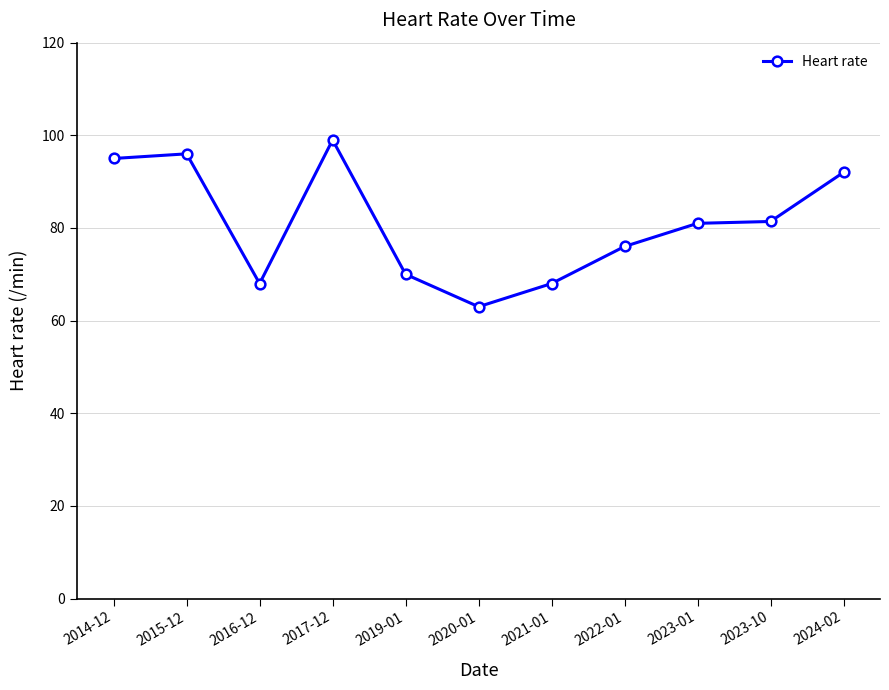

How many categories are shown in the chart?

11